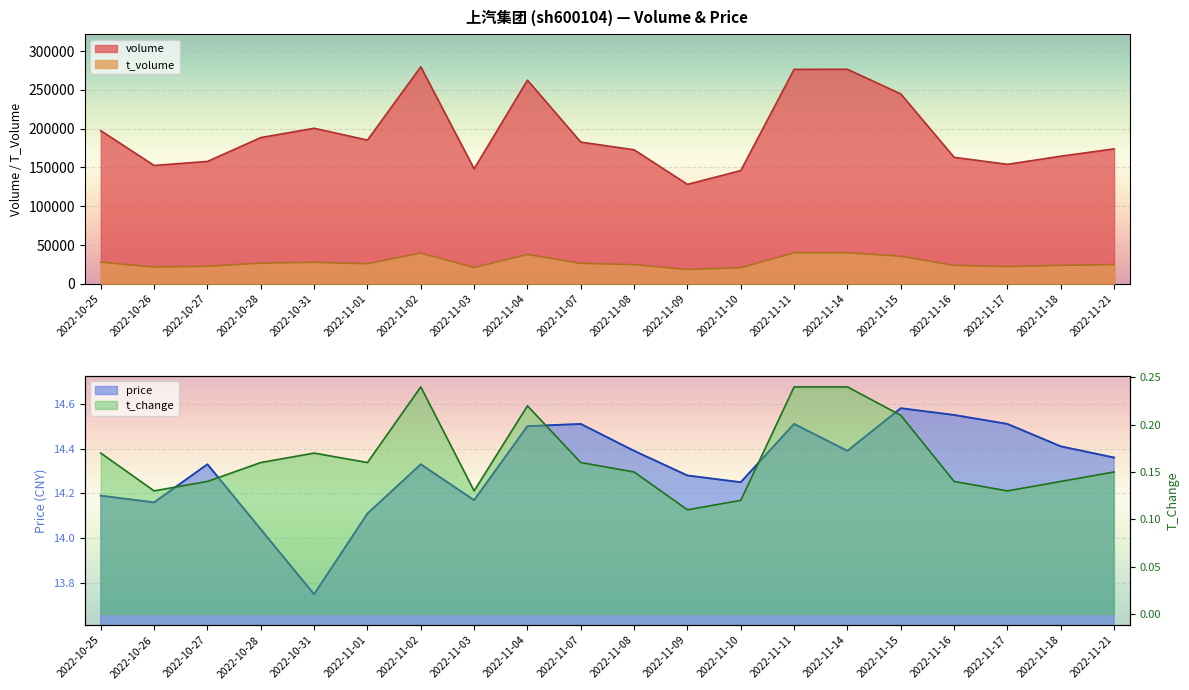

What position from the left is 2022-11-03?

8